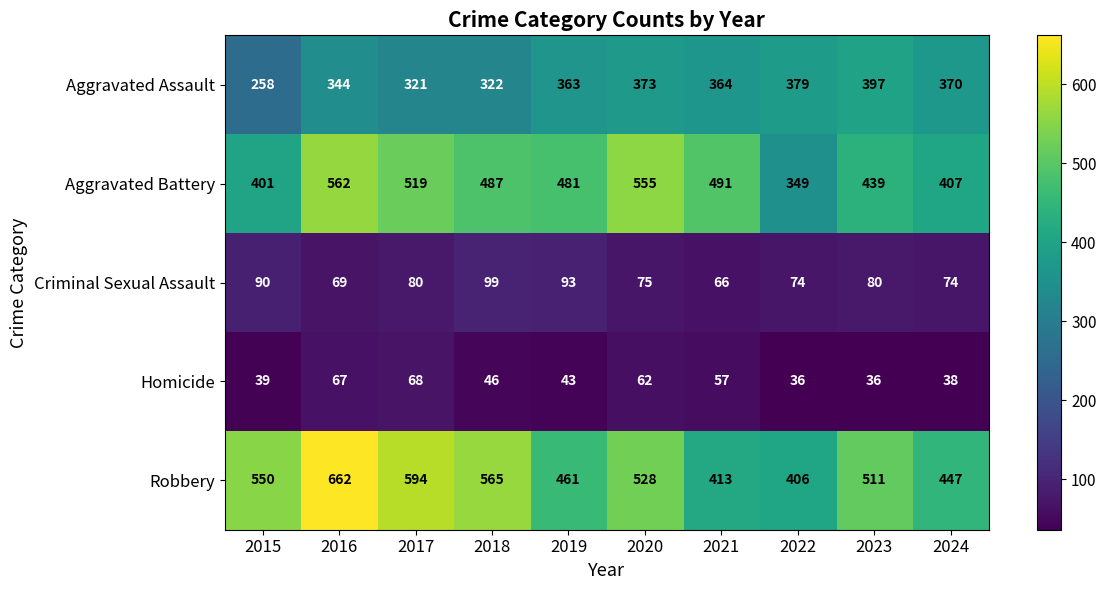

How many distinct data groups are displayed?

5